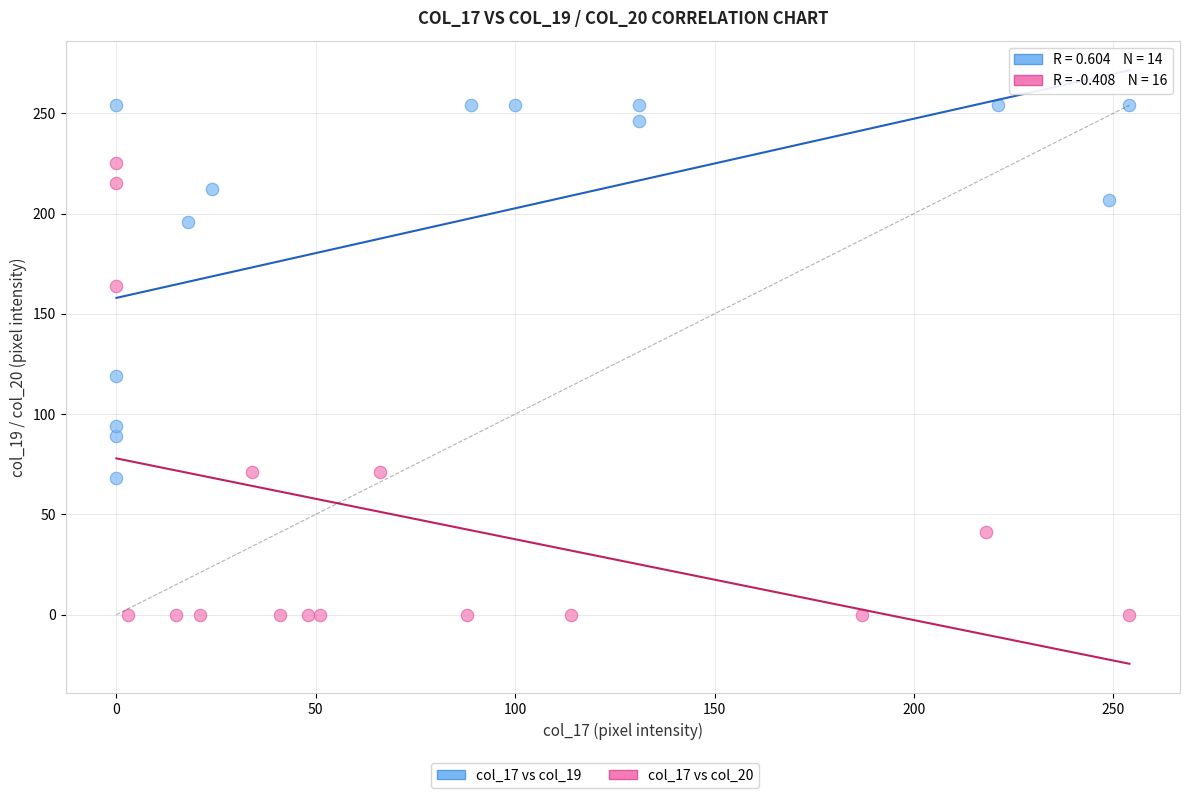

Which series reaches the maximum Y coordinate?

col_17 vs col_19